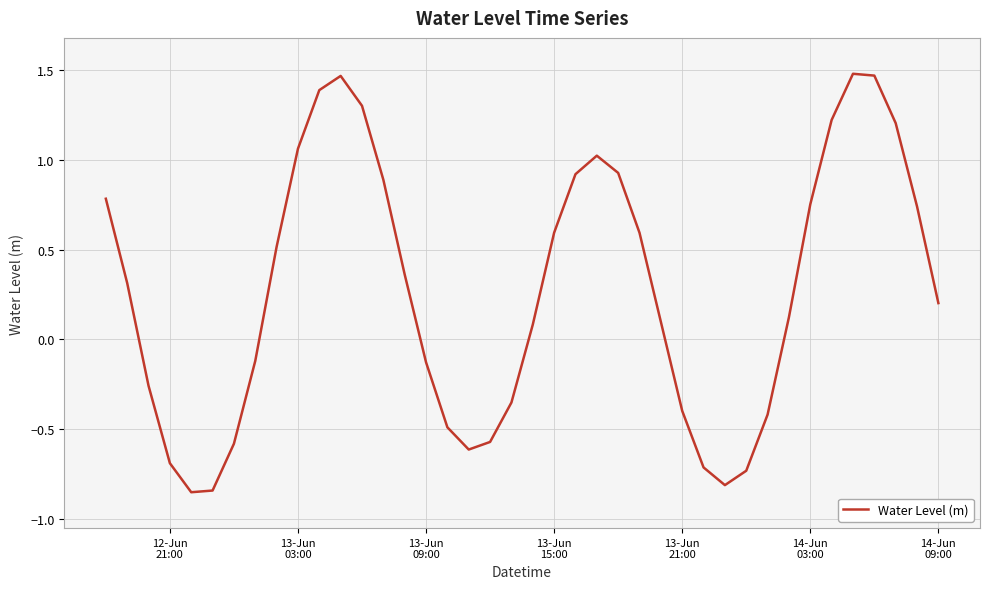

How many values are above zero?

24